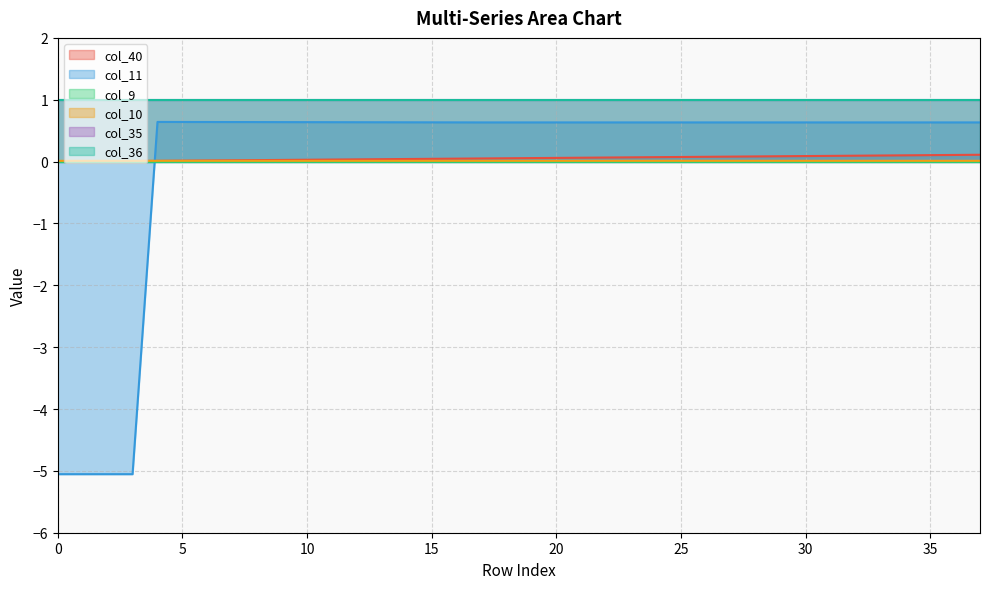

What is the smallest value displayed?

-5.1